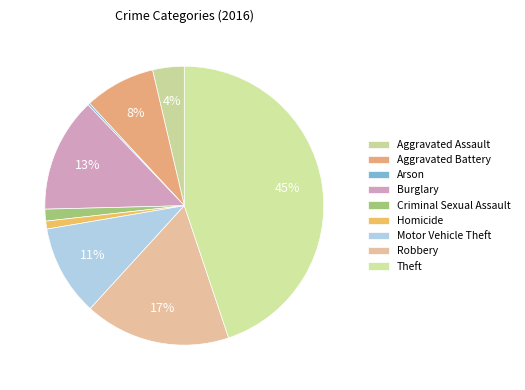

Is the sum of Homicide and Burglary greater than half?

No